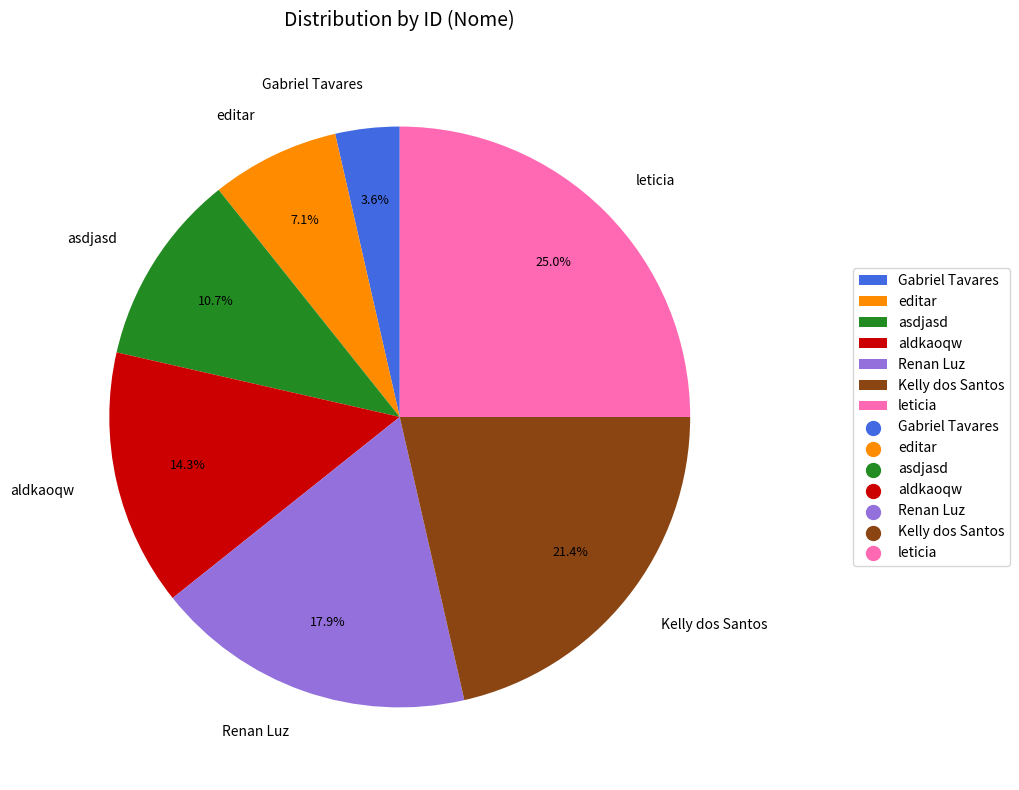

Combined, do Gabriel Tavares and Kelly dos Santos account for over 50%?

No